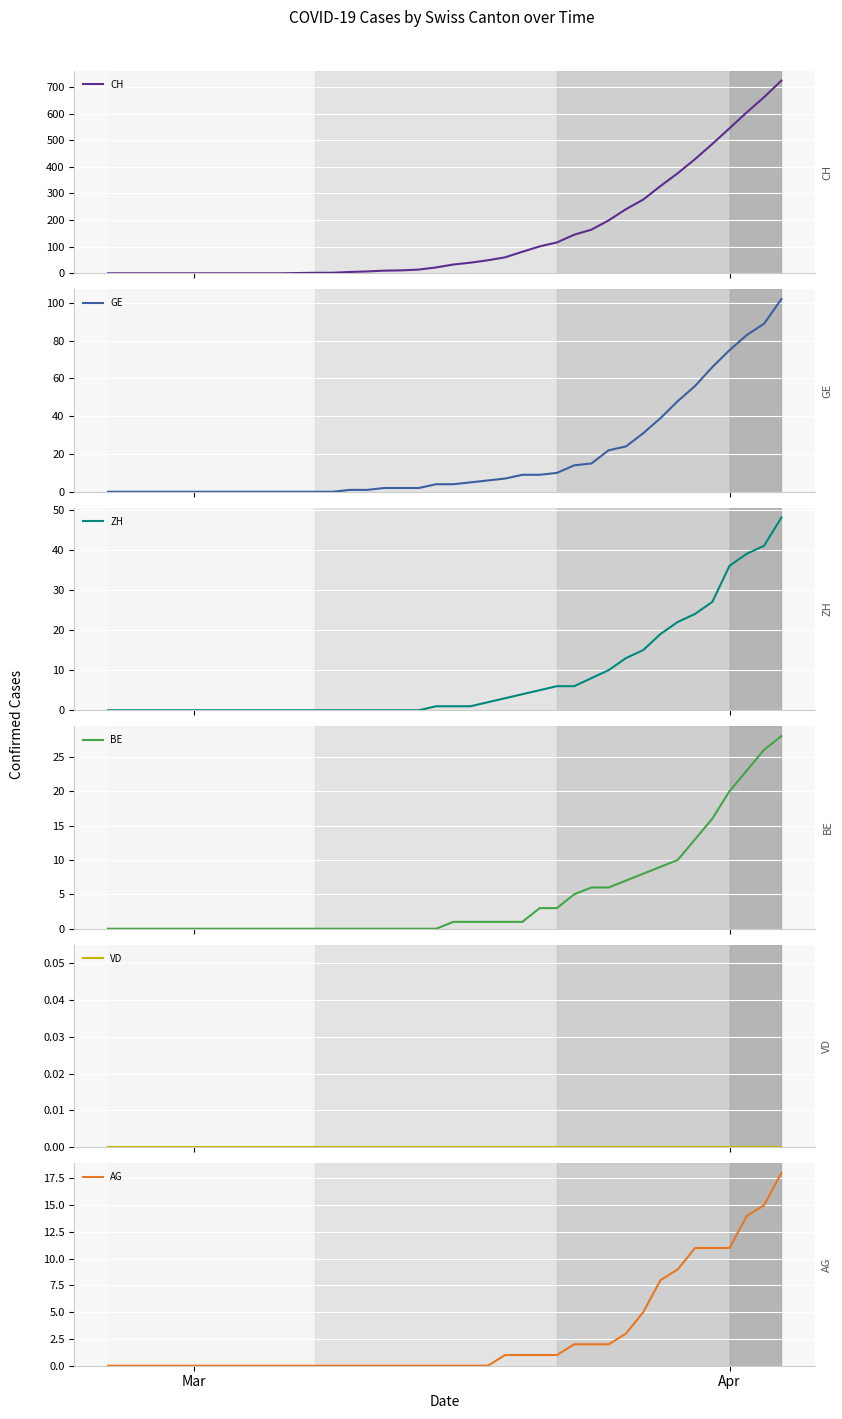

Where is VD nearest to the value 0?

Mar